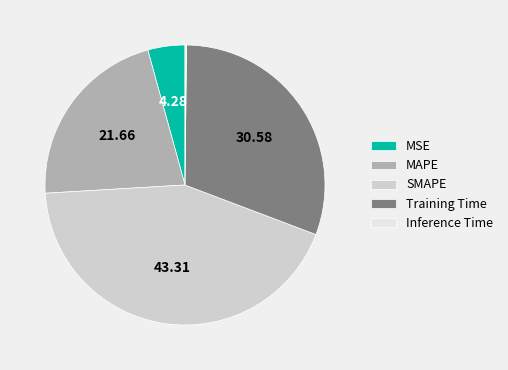

Is it true that SMAPE is 33% of the pie?

False